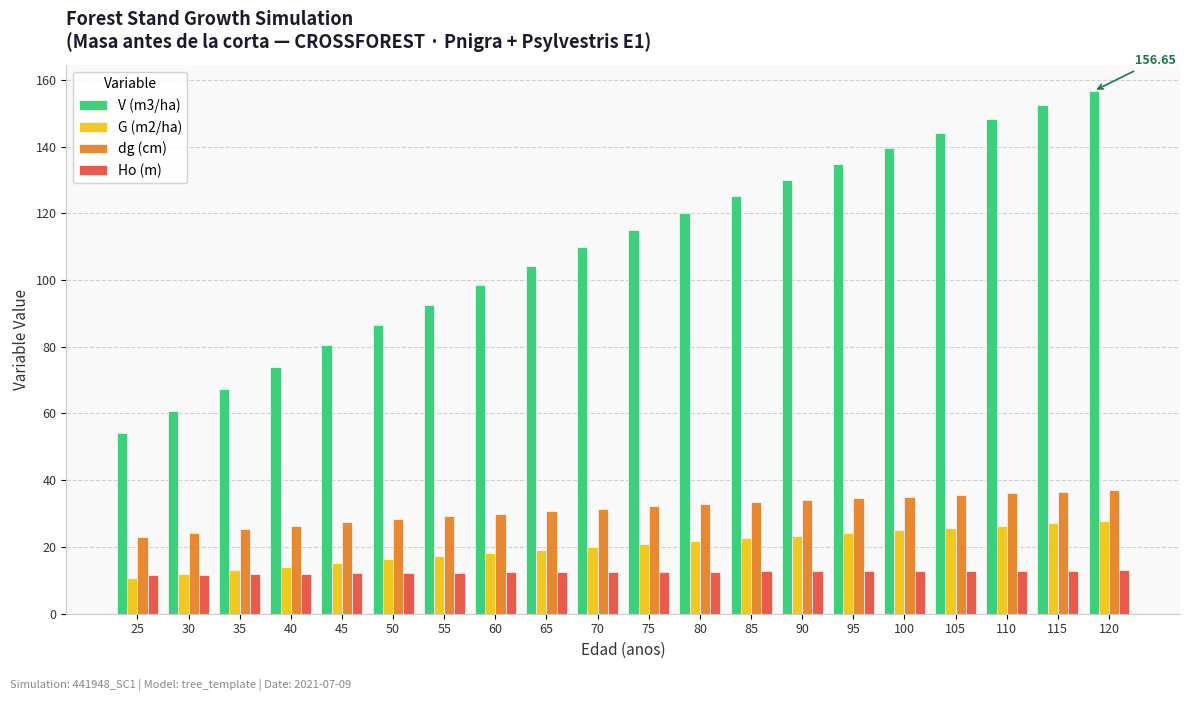

How many series are shown in this chart?

4